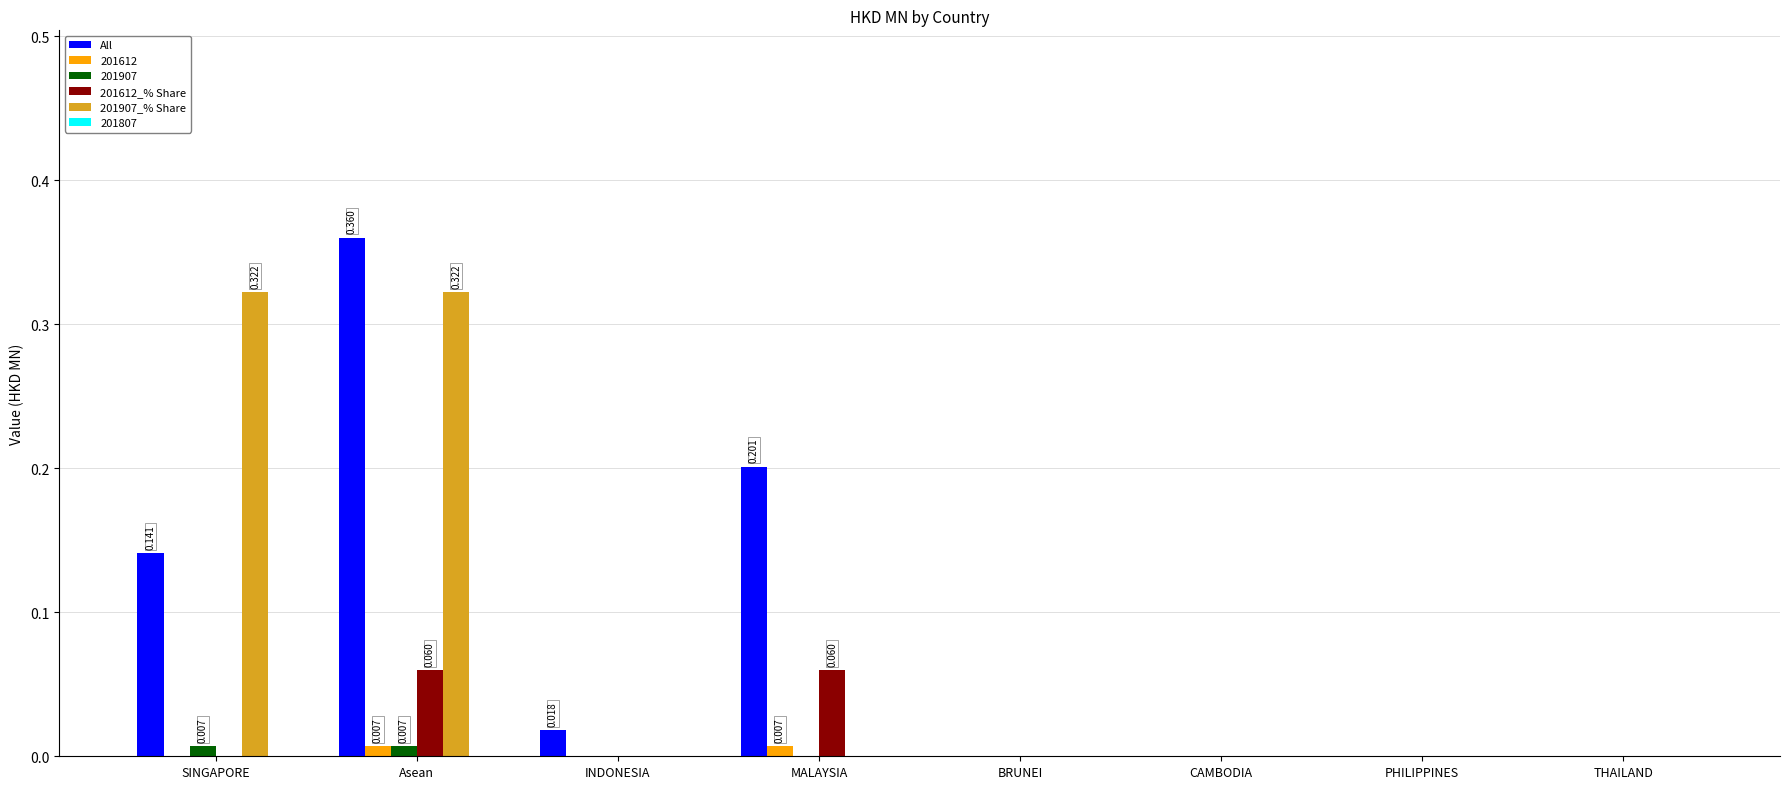

Which series has the largest range (max minus min)?

All